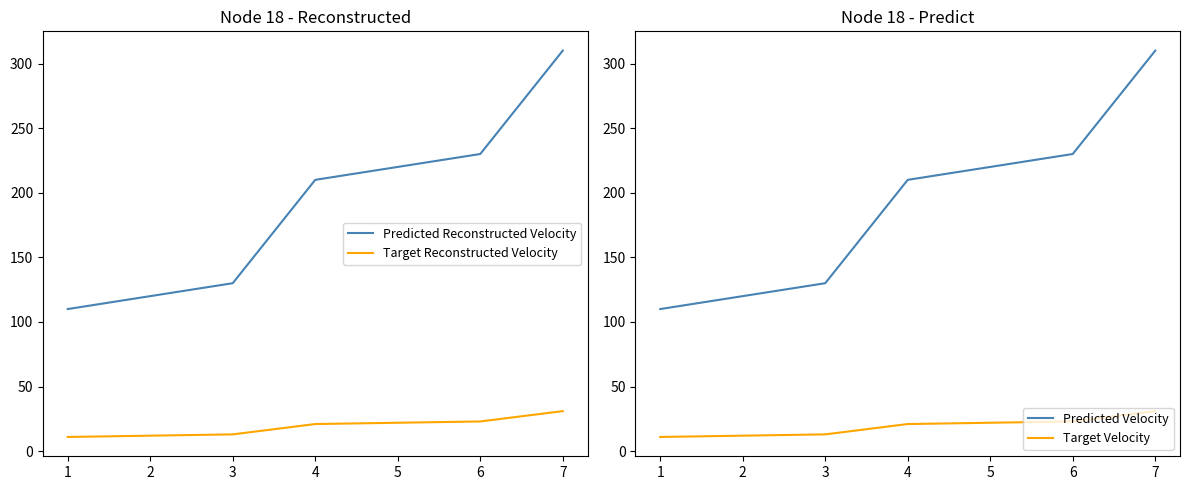

What are all the series names shown in the legend?

Predicted Reconstructed Velocity, Target Reconstructed Velocity, Predicted Velocity, Target Velocity